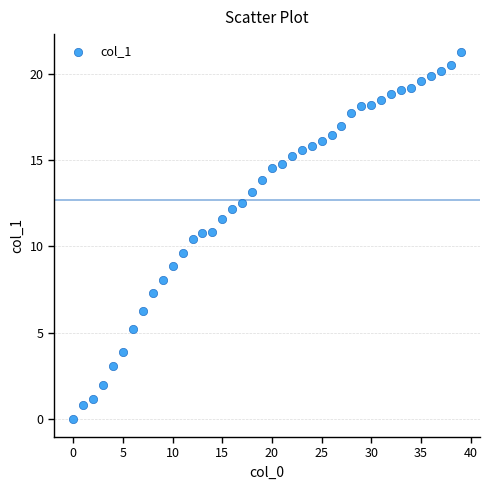

How many points are shown in the scatter plot?

40